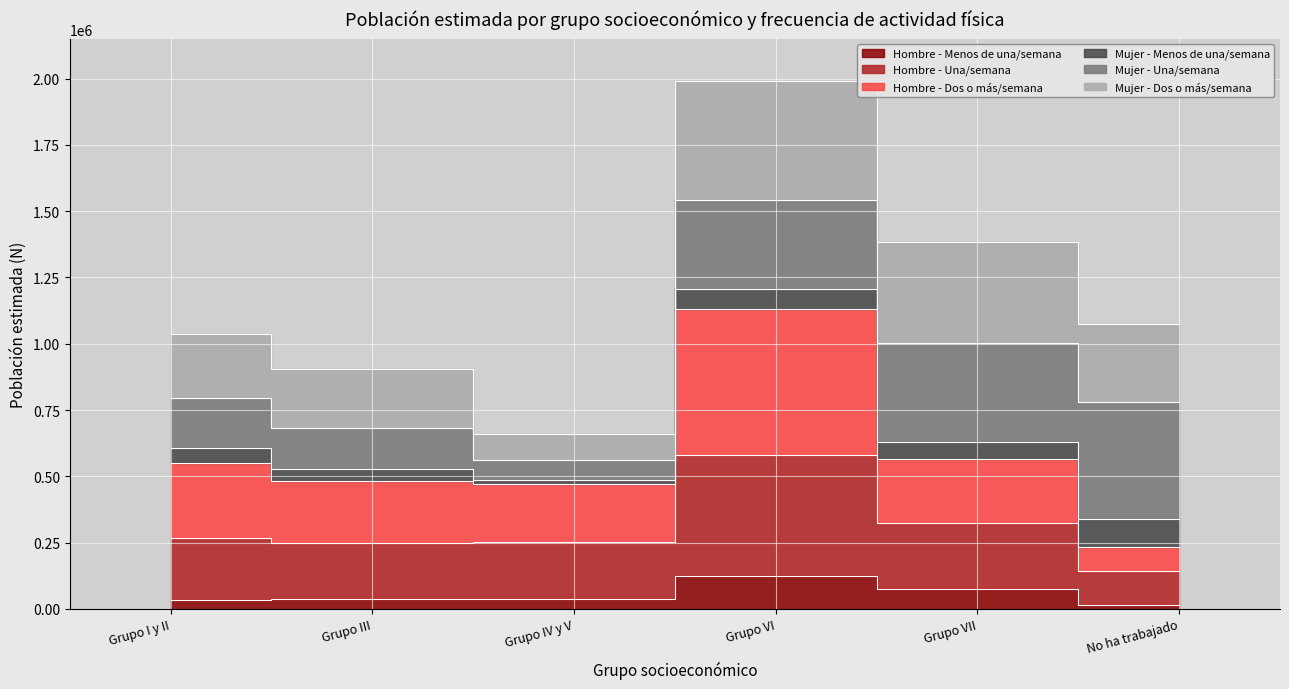

How many interior local peaks does the Hombre - Una/semana series have?

1